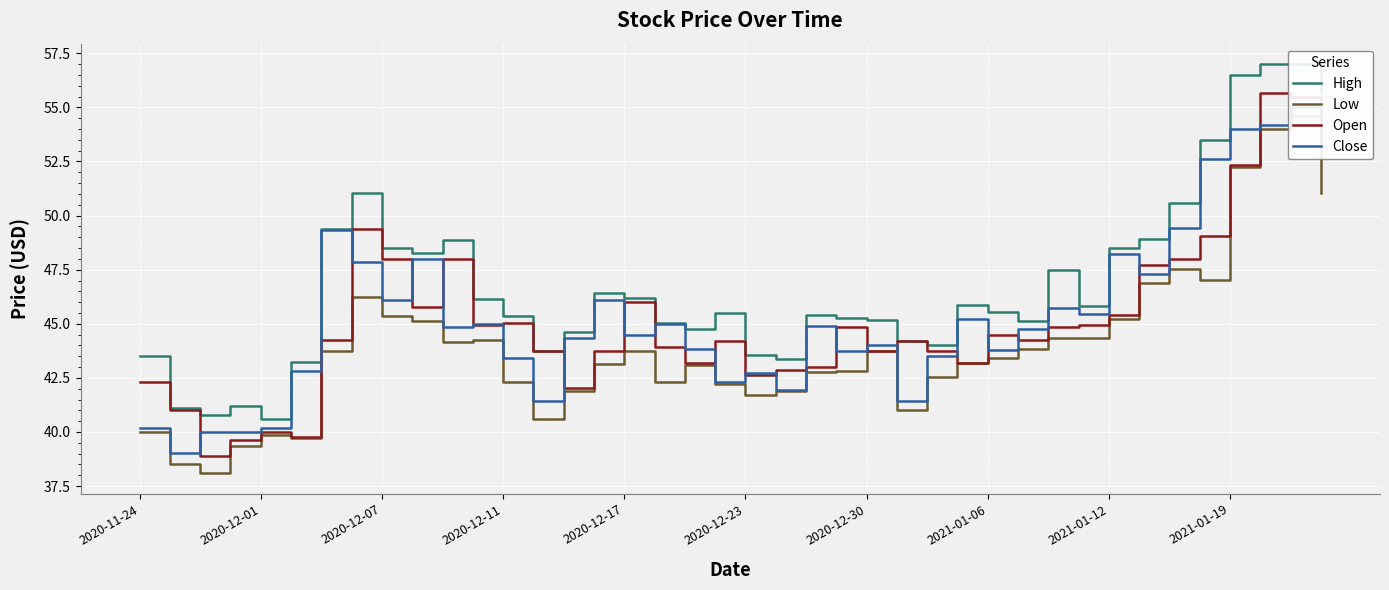

What is the average value of the Close series?

45.4